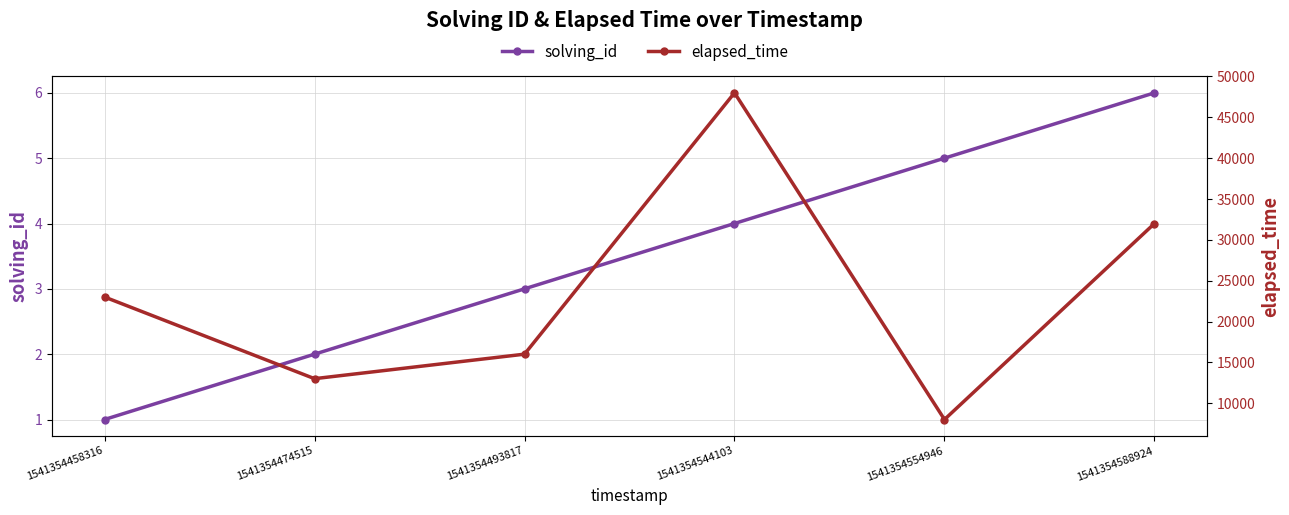

Reading right to left, transcribe all the data shown in this chart.

solving_id: 6	5	4	3	2	1
elapsed_time: 32000	8000	48000	16000	13000	23000